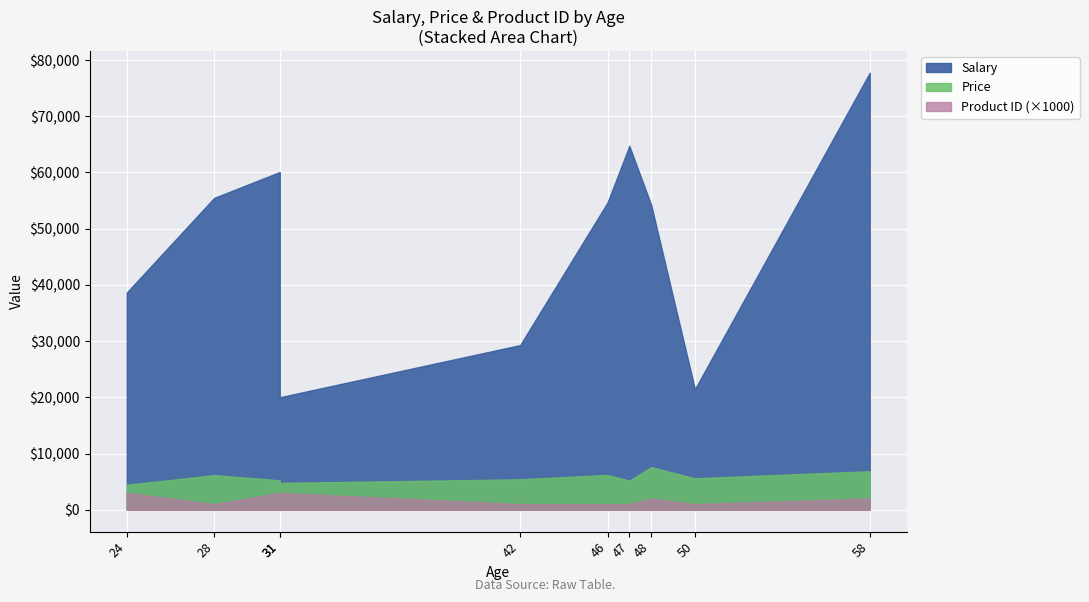

The value of Salary at 47 is 17744. True or false?

False